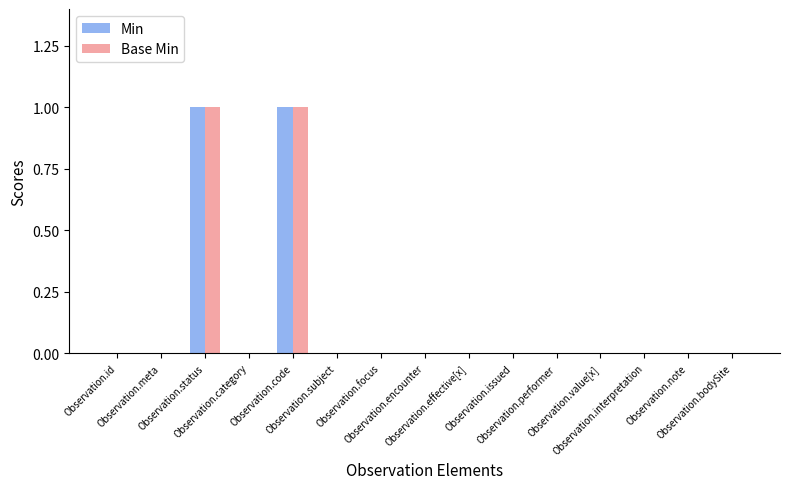

How many series are shown in this chart?

2